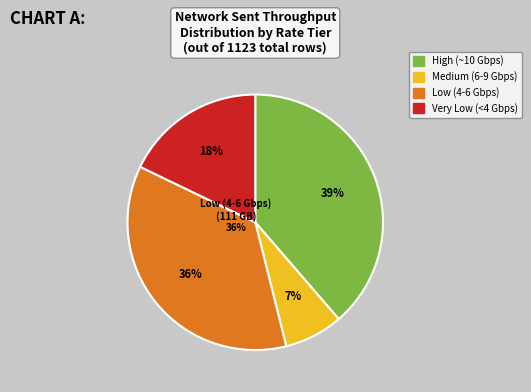

Is there any slice that represents more than half of the pie?

No